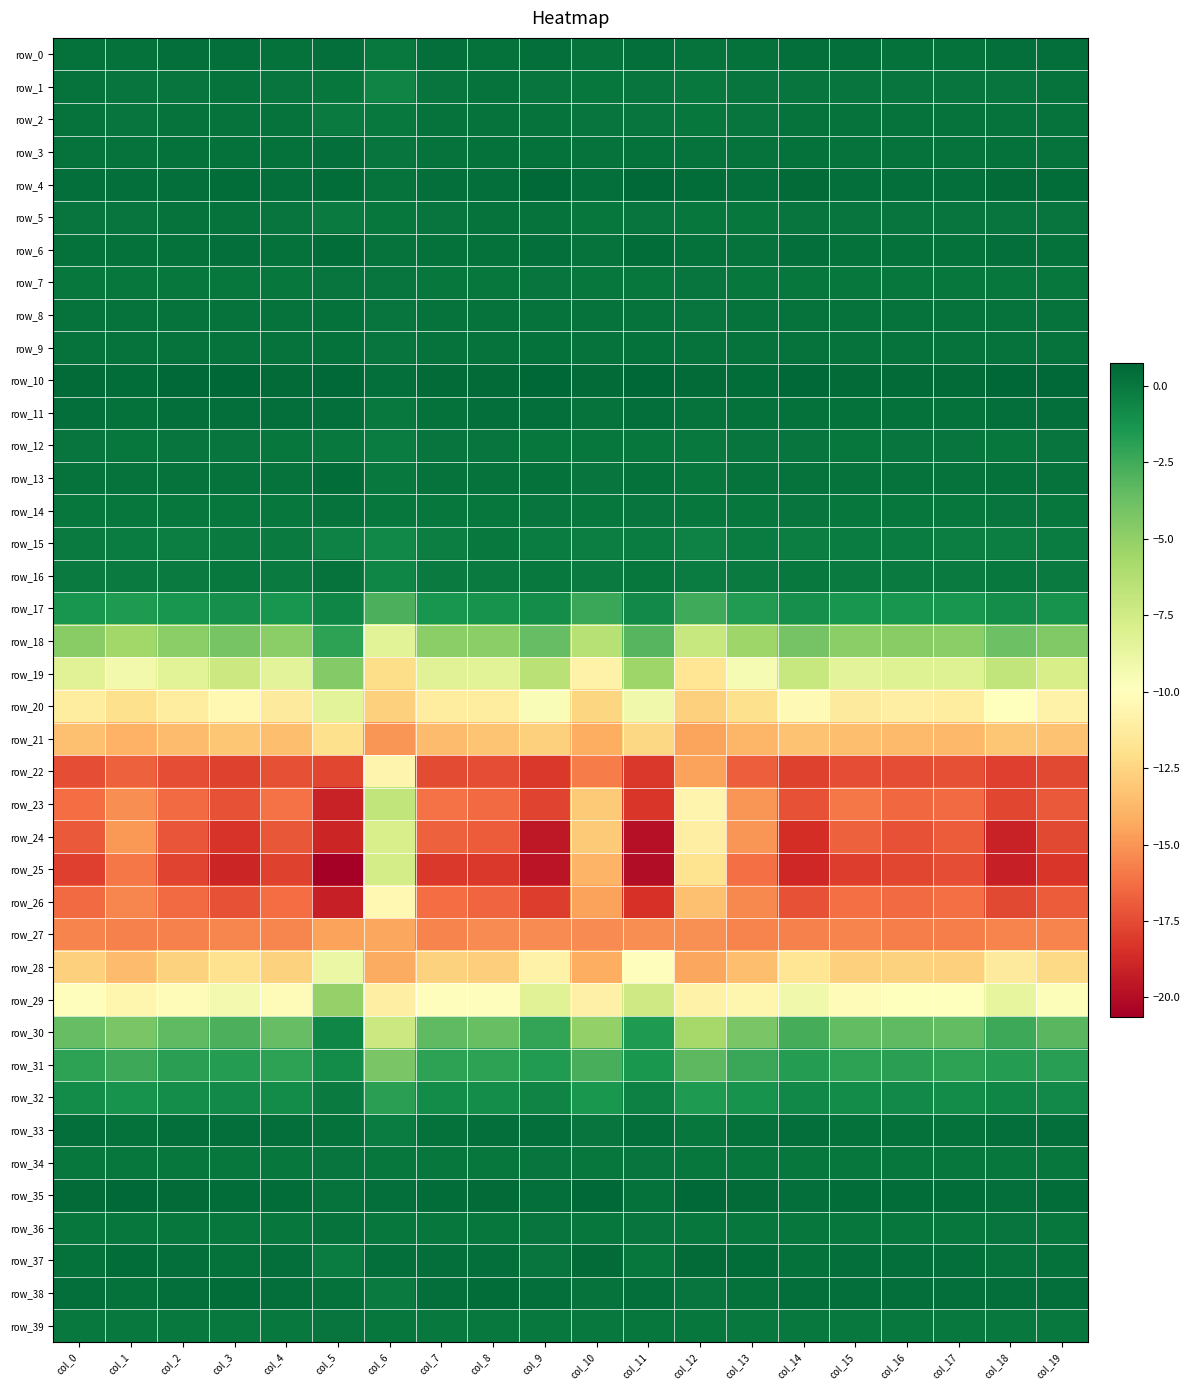

At which category does the chart reach its minimum across all series?

col_5